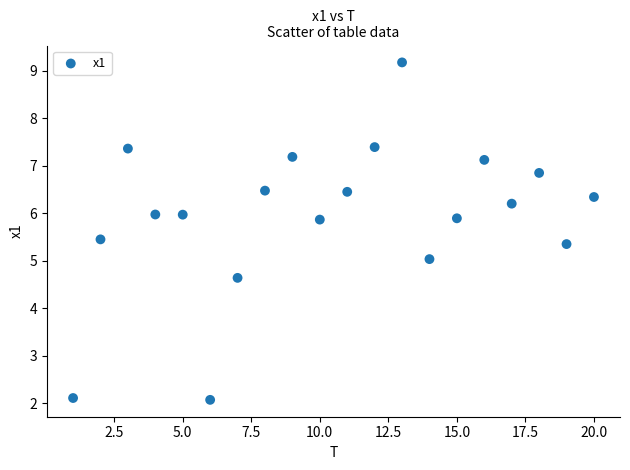

What is the range of X values (max minus min)?

19.0